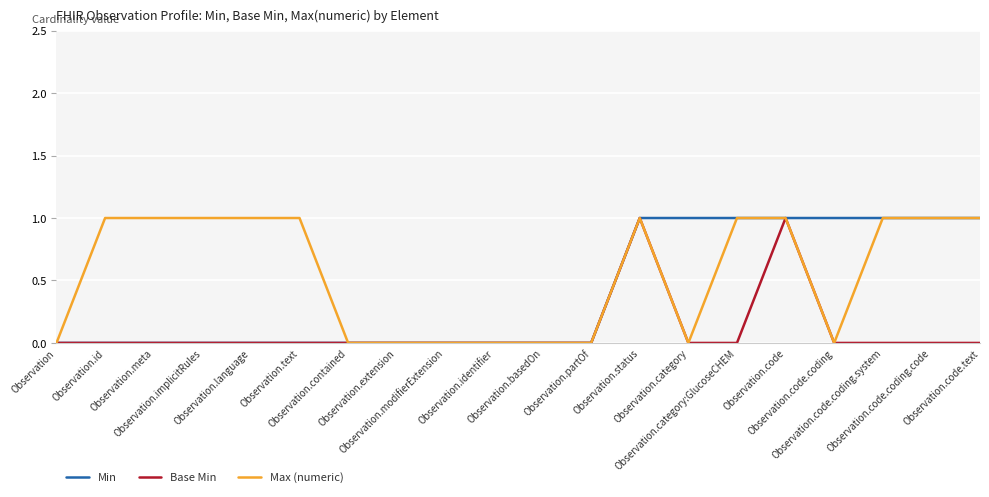

Which series has the largest total across all categories?

Max (numeric)